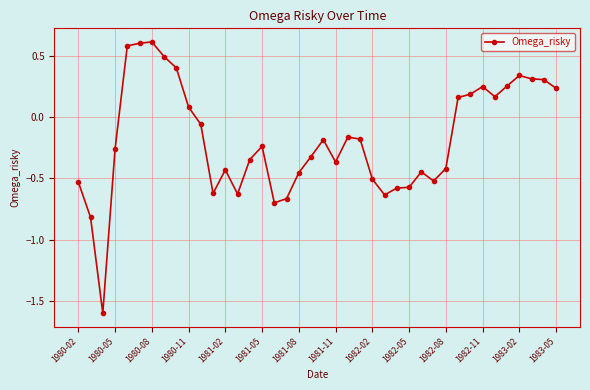

What is the minimum value shown in the chart?

-1.6